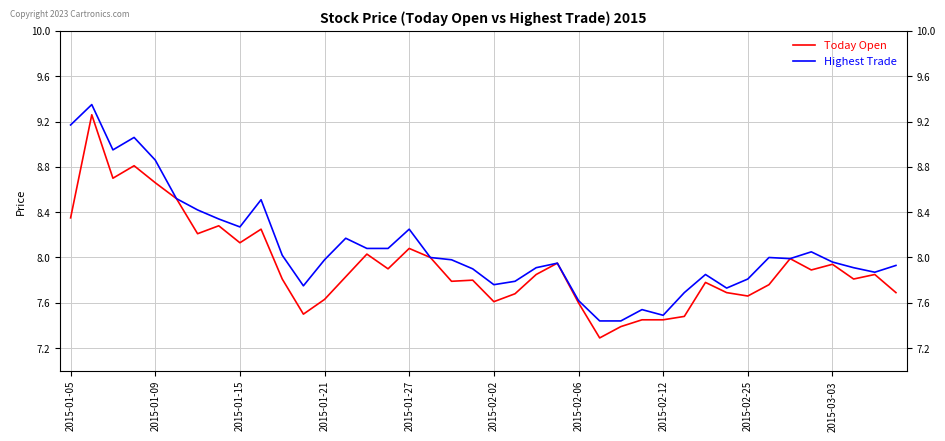

What is the minimum value shown in the chart?

7.3